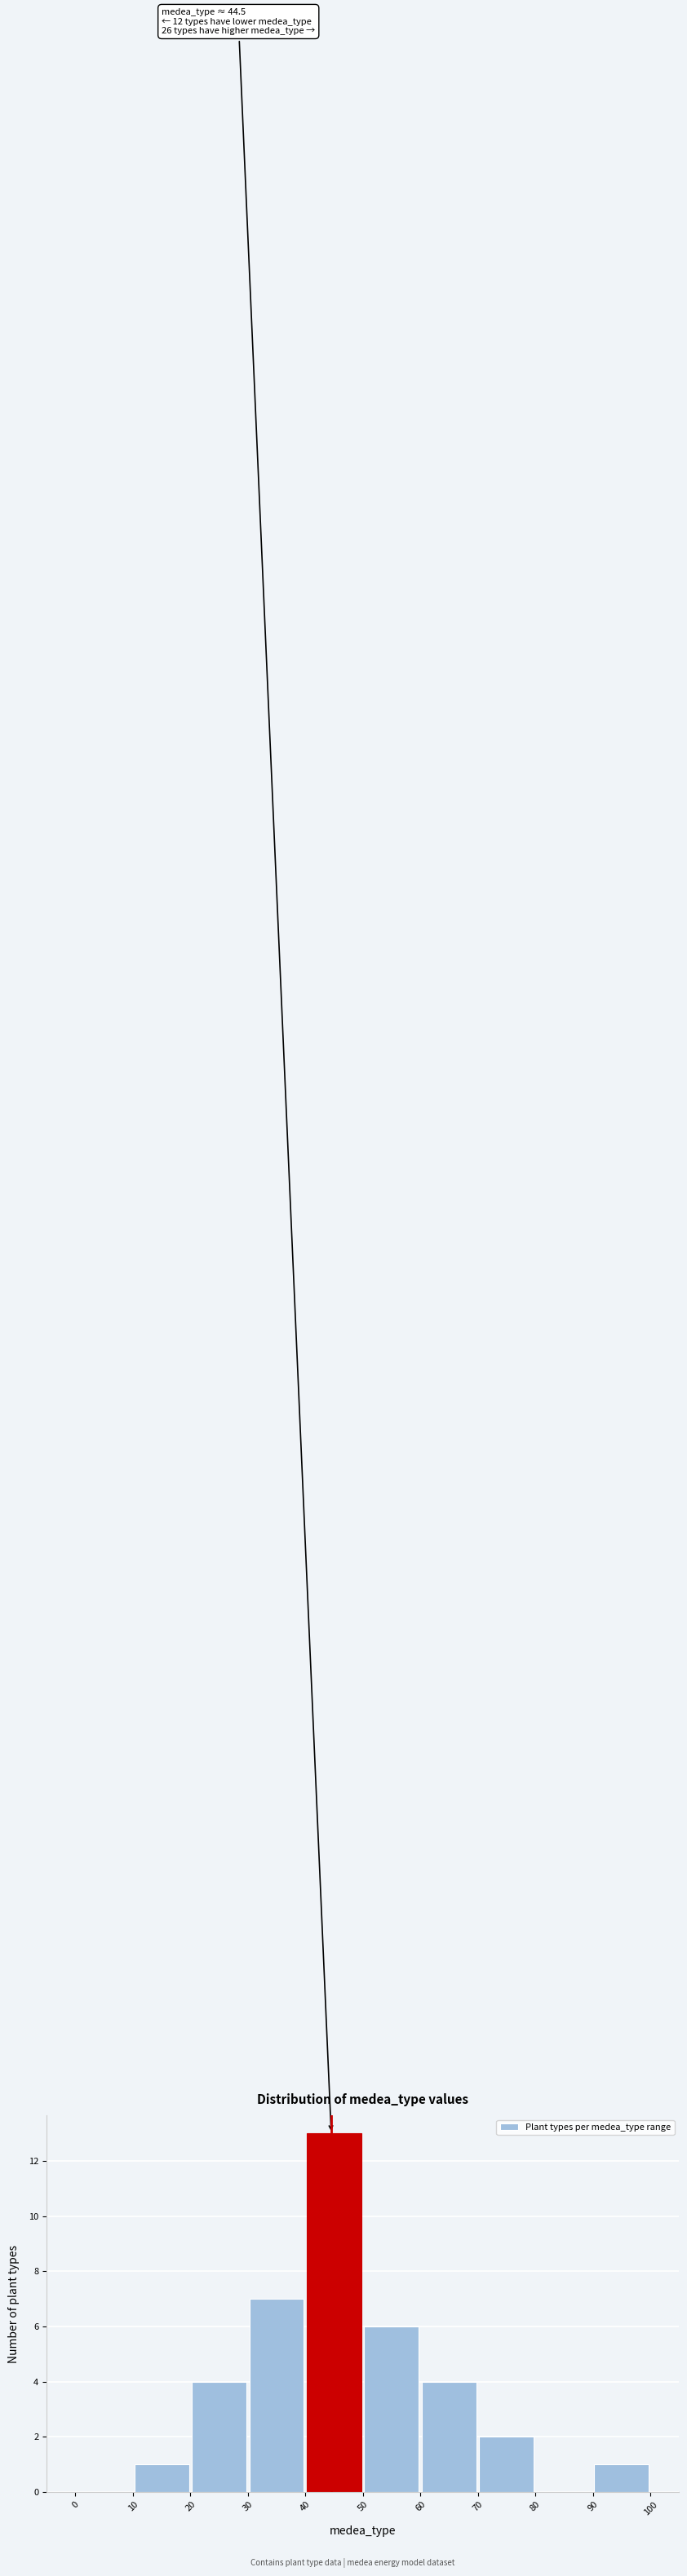

Which range on the x-axis has the tallest bar?

40 to 50